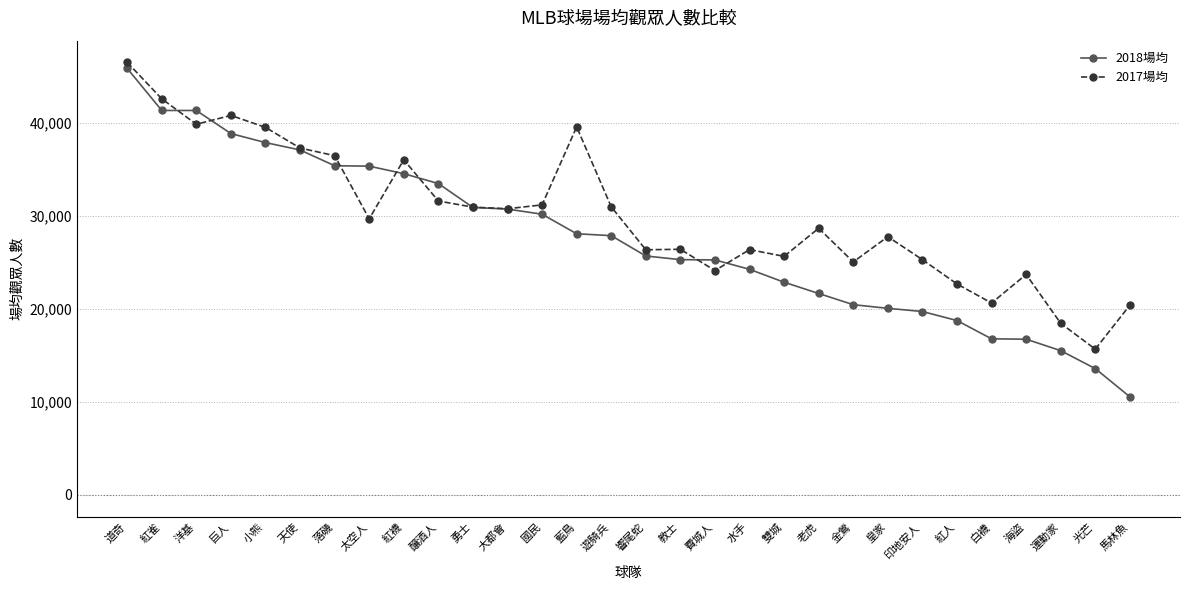

At how many categories does at least one series exceed 41986?

2